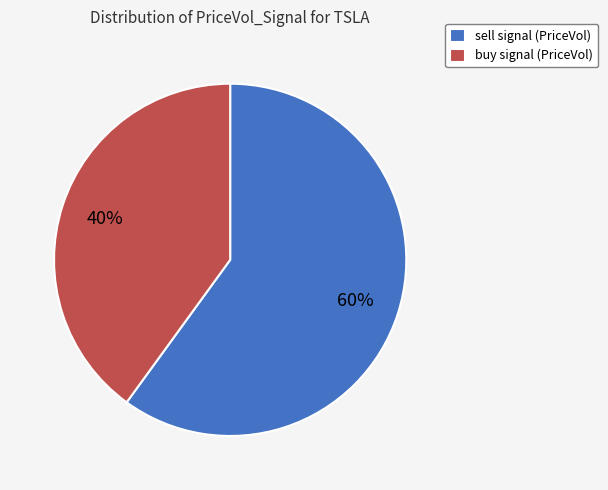

Does any single category account for the majority?

Yes